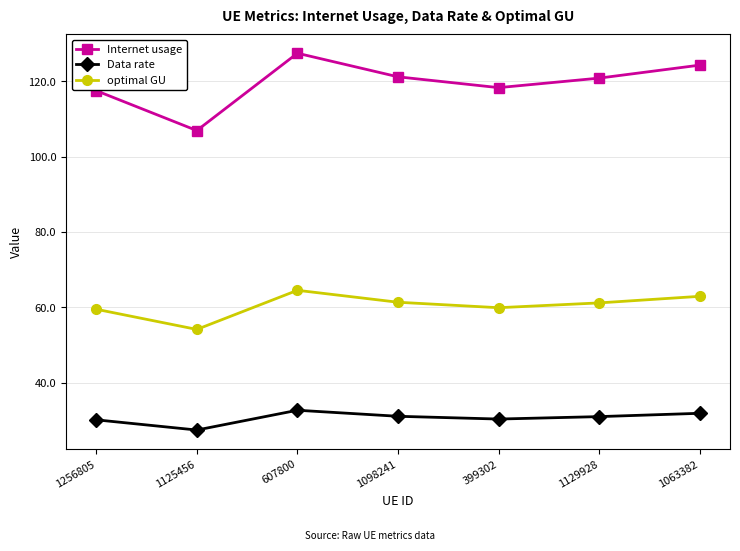

True or false: optimal GU and Internet usage cross at least once.

False